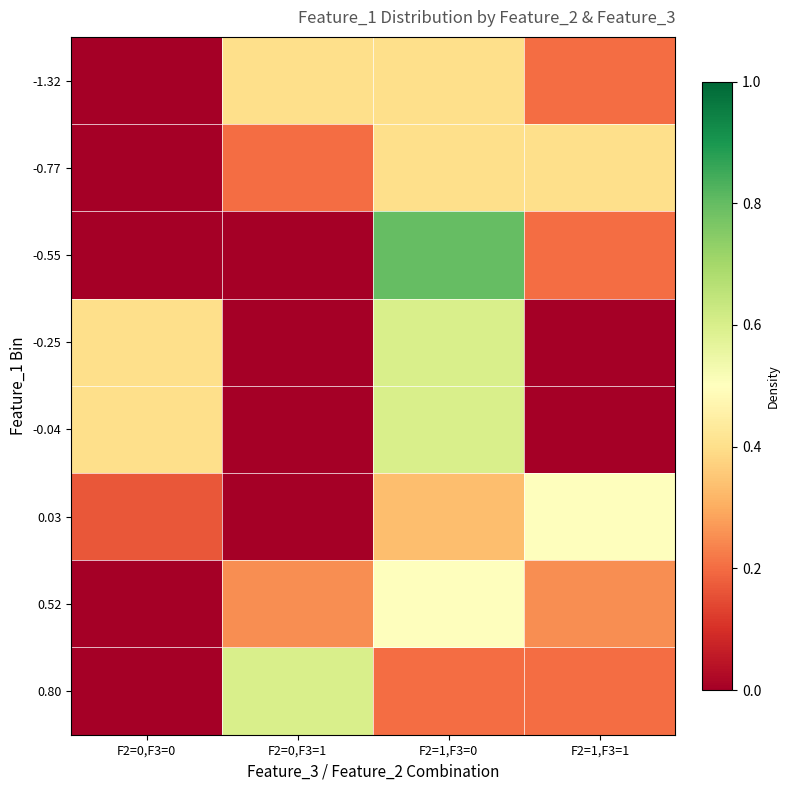

Between F2=1,F3=0 and F2=0,F3=0, which is larger?

F2=1,F3=0